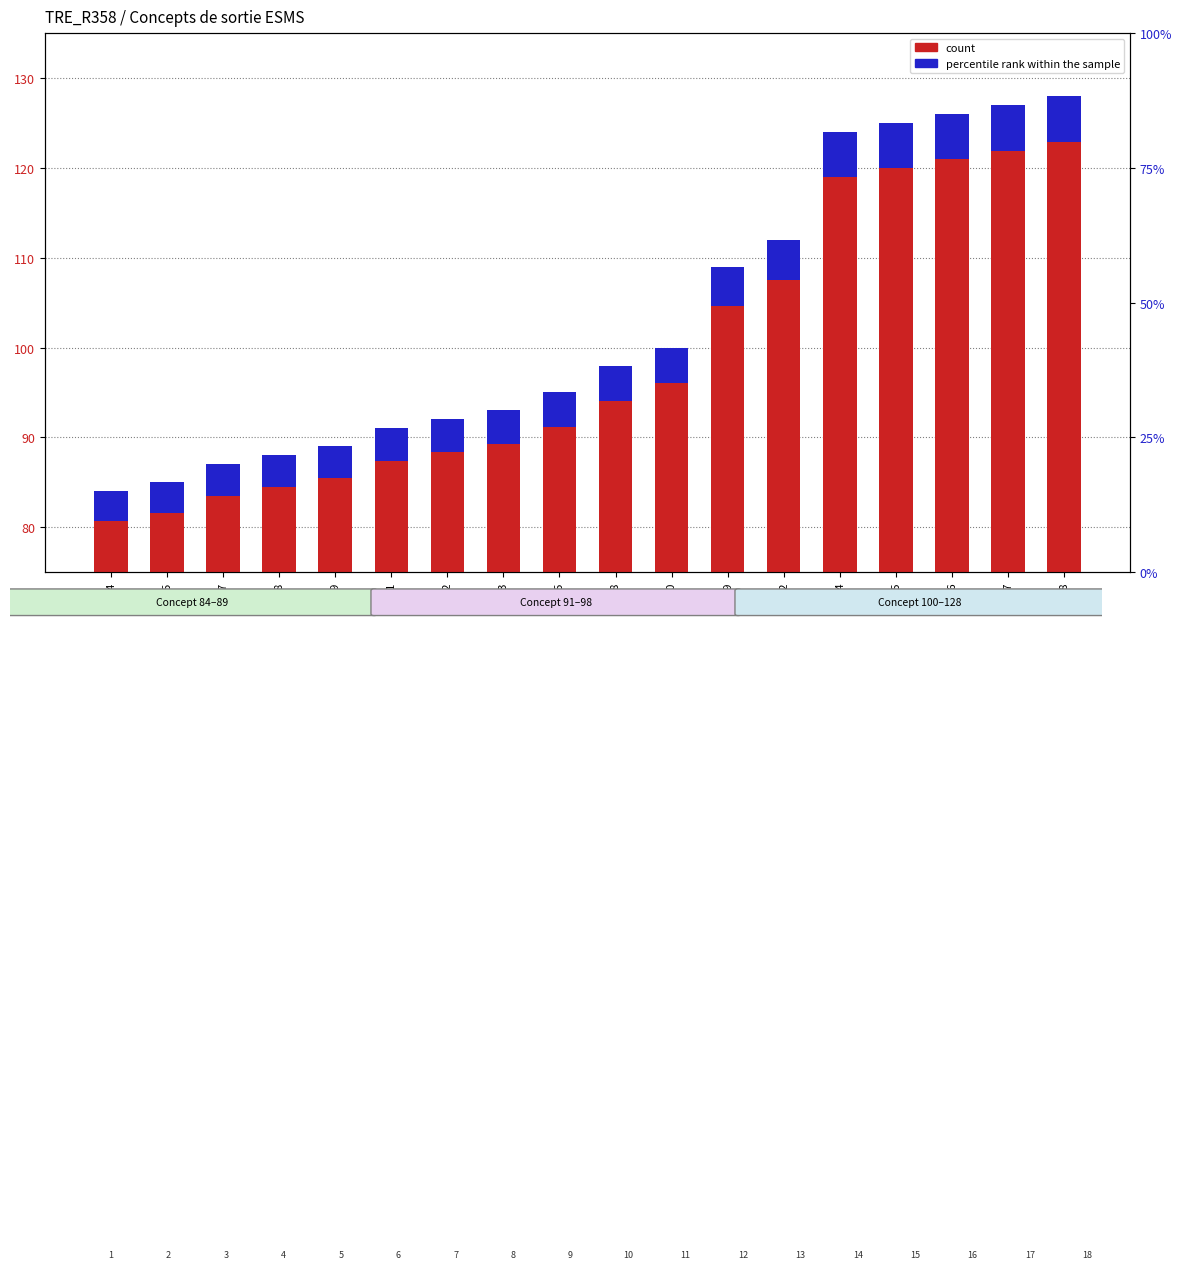

List the series in order of their overall mean, lowest first.

percentile rank within the sample, count